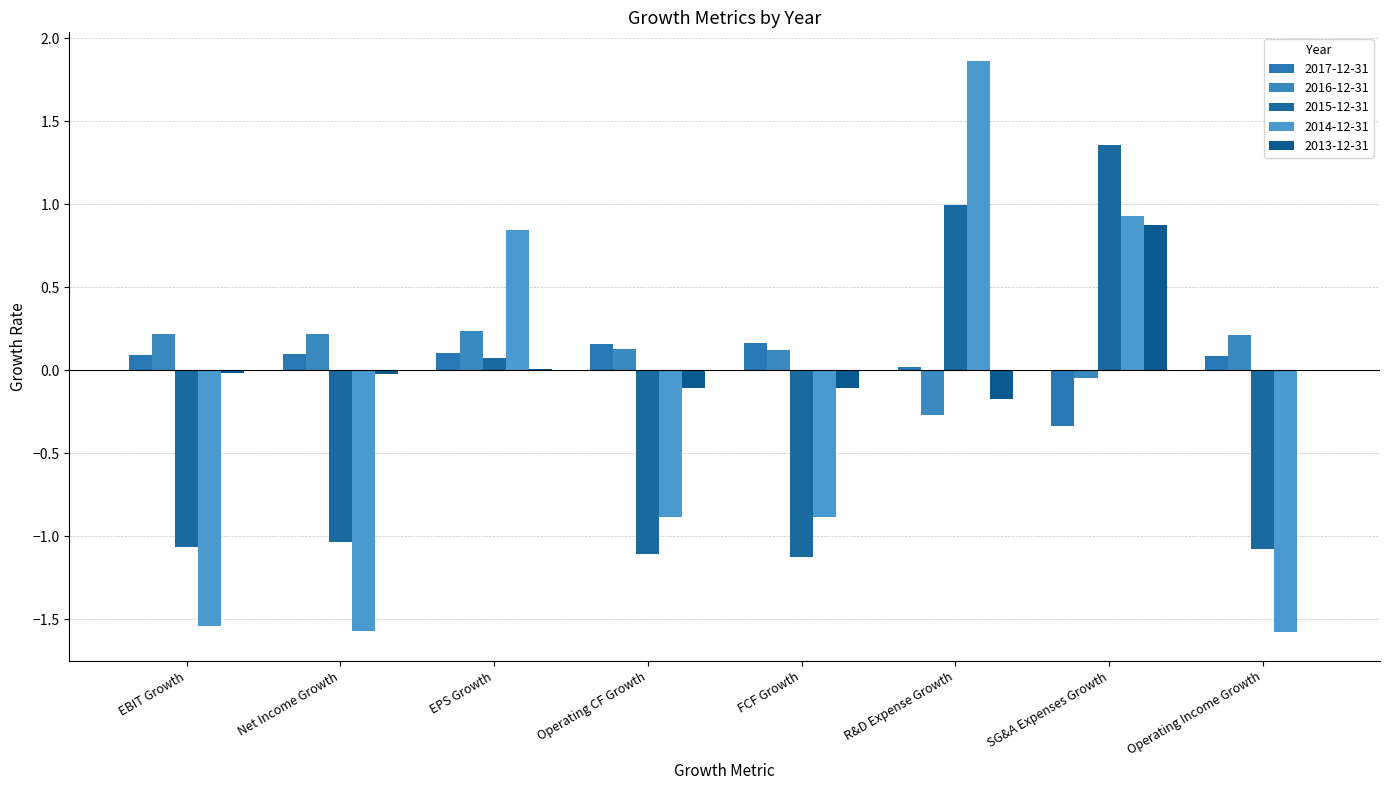

What is the difference between the maximum and minimum values in the 2017-12-31 series?

0.5